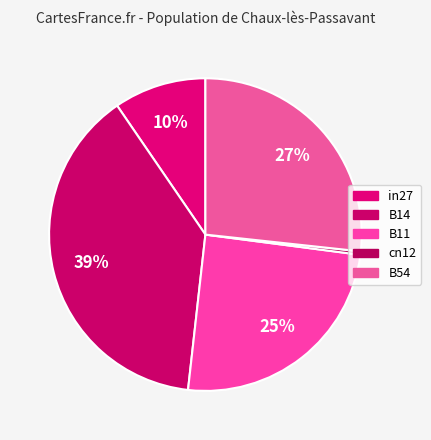

Between in27 and cn12, which is larger?

in27